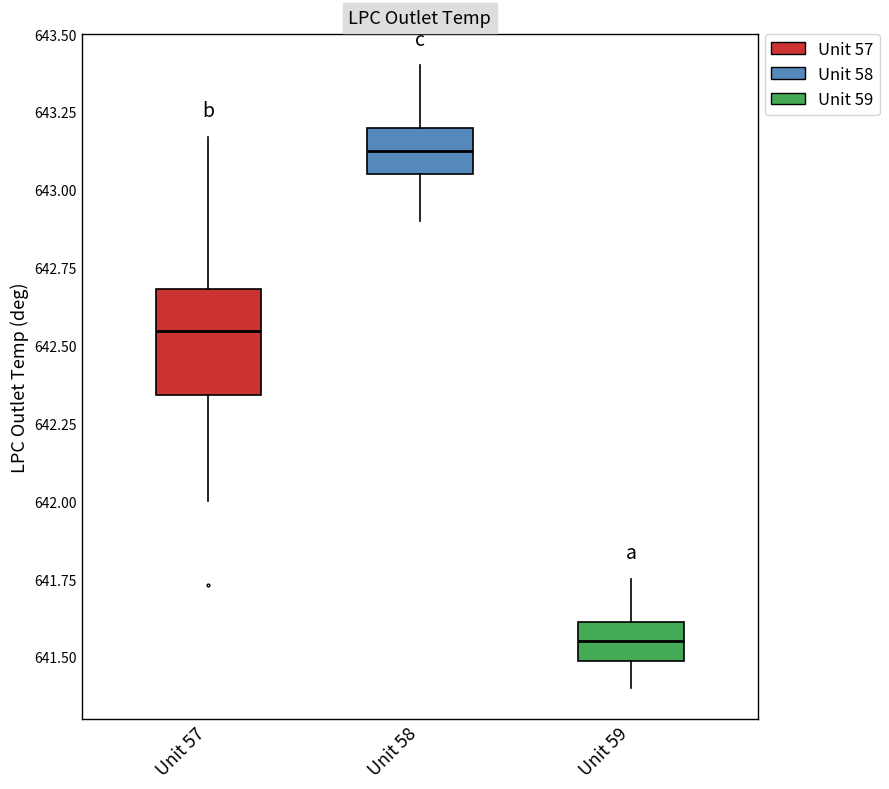

Reading left to right, read every box against the y-axis: the position of its median line, the range the box covers, and the ends of its whiskers. The values are not printed on the chart, so give them approximately, as read against the axis.

Unit 57: median 642.55, box 642.35 to 642.70, whiskers 642.00 to 643.15
Unit 58: median 643.15, box 643.05 to 643.20, whiskers 642.90 to 643.40
Unit 59: median 641.55, box 641.50 to 641.60, whiskers 641.40 to 641.75